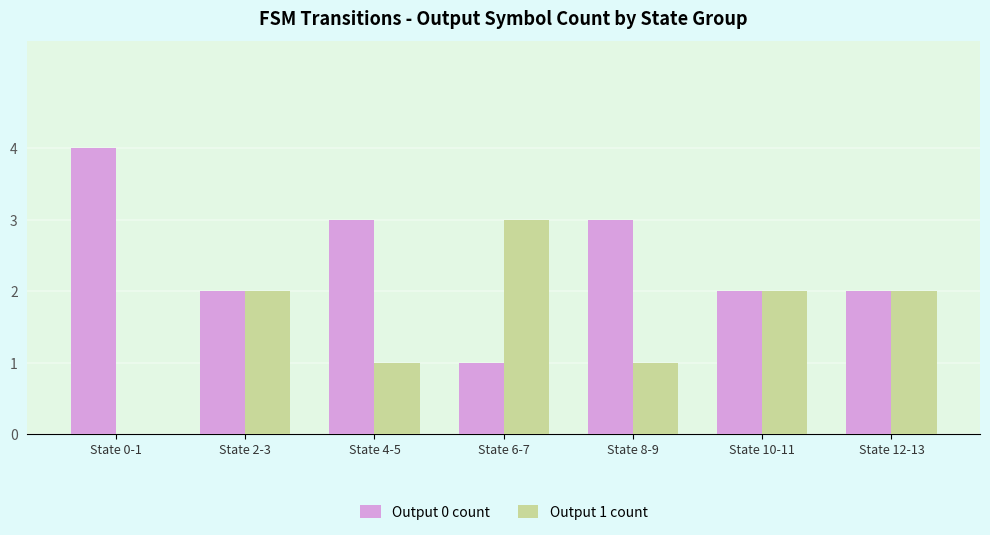

Does the chart contain stacked bars?

No